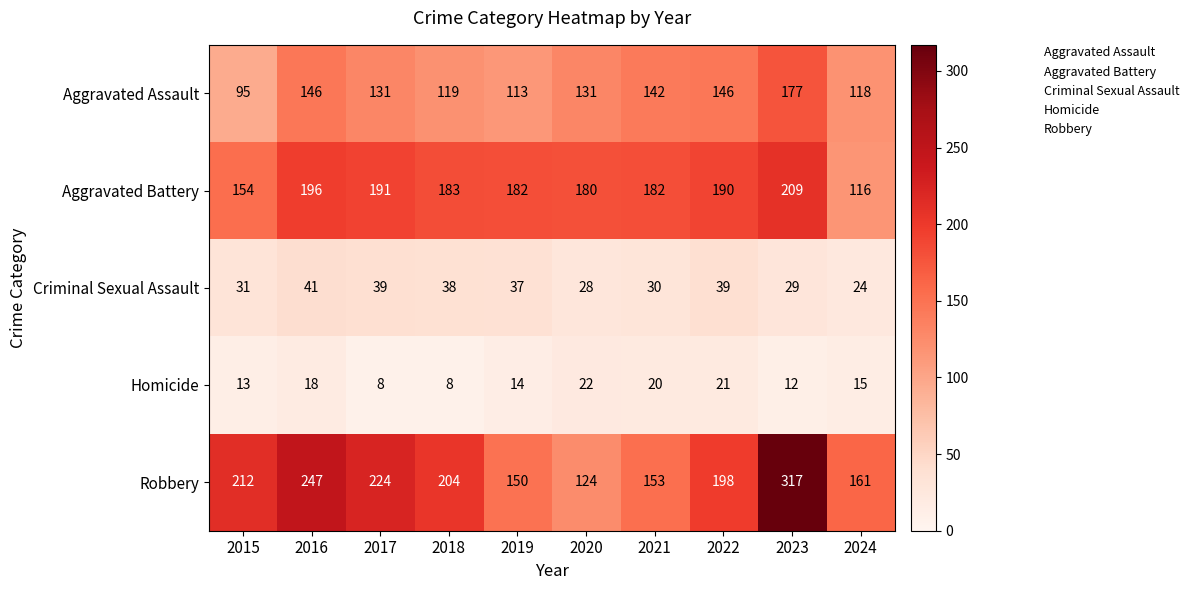

True or false: Homicide has a value of 2 at 2018.

False